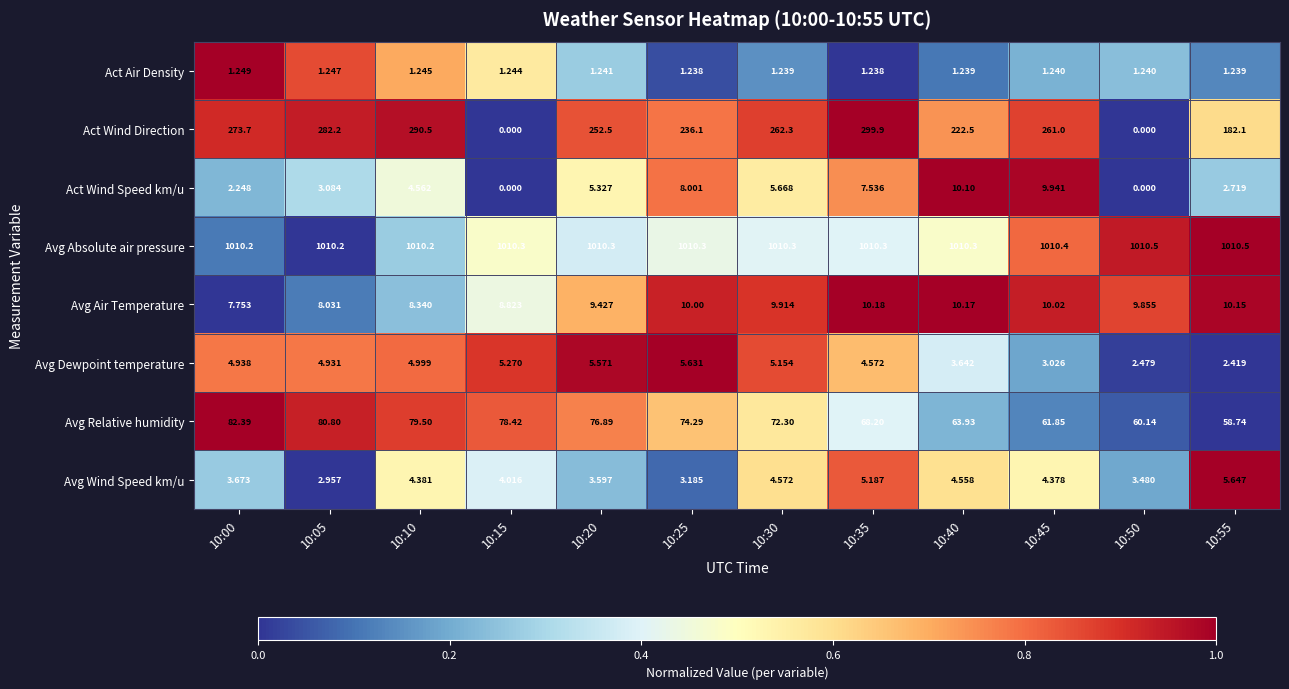

At how many categories does at least one series exceed 0?

12